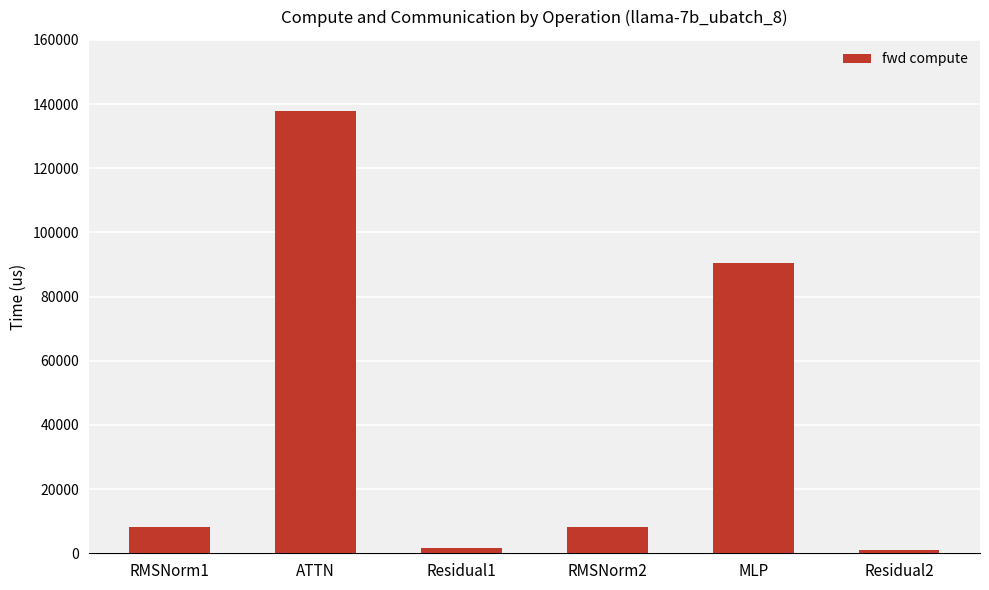

The chart shows a value of 8240.9 at RMSNorm2. True or false?

True